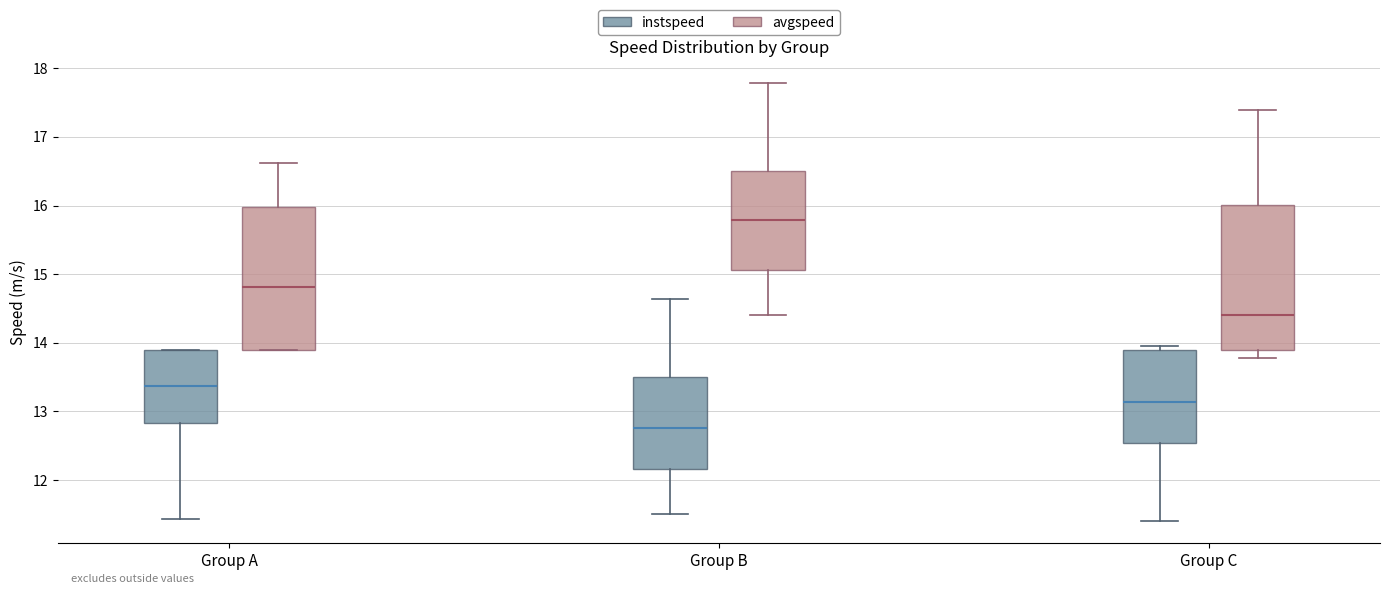

Reading left to right, read every box against the y-axis: the position of its median line, the range the box covers, and the ends of its whiskers. The values are not printed on the chart, so give them approximately, as read against the axis.

Group A (instspeed): median 13.4, box 12.8 to 13.9, whiskers 11.4 to 13.9
Group A (avgspeed): median 14.8, box 13.9 to 16.0, whiskers 13.9 to 16.6
Group B (instspeed): median 12.8, box 12.2 to 13.5, whiskers 11.5 to 14.6
Group B (avgspeed): median 15.8, box 15.1 to 16.5, whiskers 14.4 to 17.8
Group C (instspeed): median 13.1, box 12.5 to 13.9, whiskers 11.4 to 14.0
Group C (avgspeed): median 14.4, box 13.9 to 16.0, whiskers 13.8 to 17.4